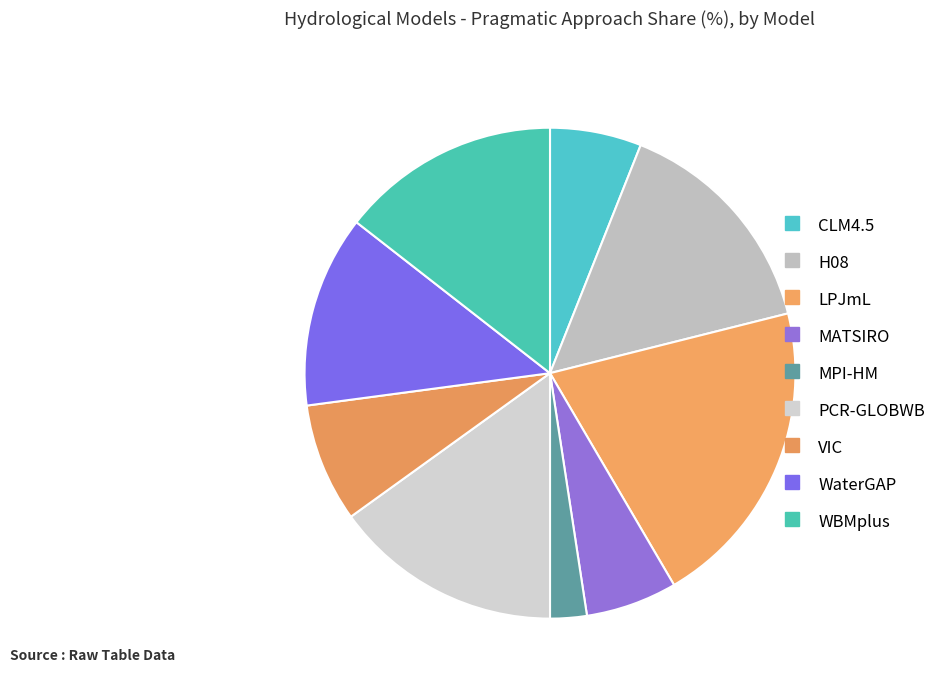

Rank the categories by value from highest to lowest.

LPJmL, H08, PCR-GLOBWB, WBMplus, WaterGAP, VIC, CLM4.5, MATSIRO, MPI-HM